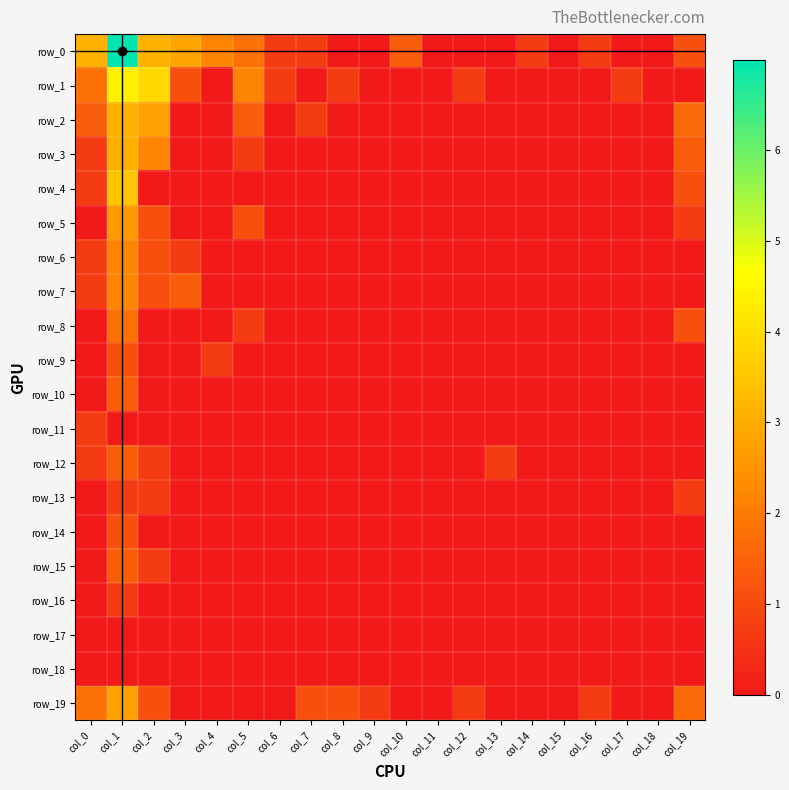

How many values in the row_10 series exceed 0?

1